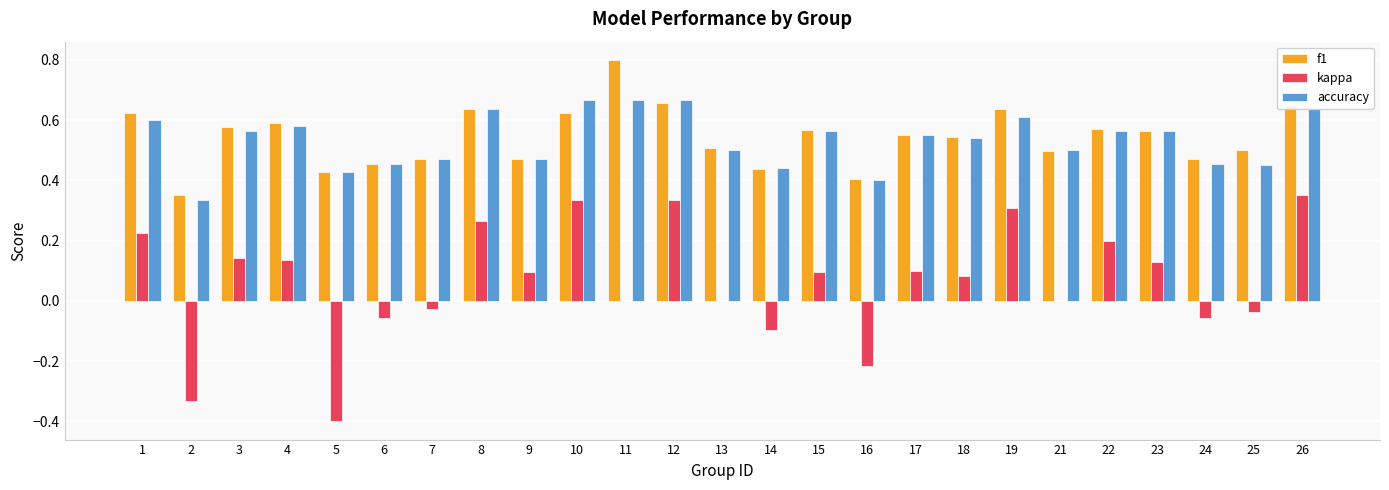

How many groups of bars are there?

25